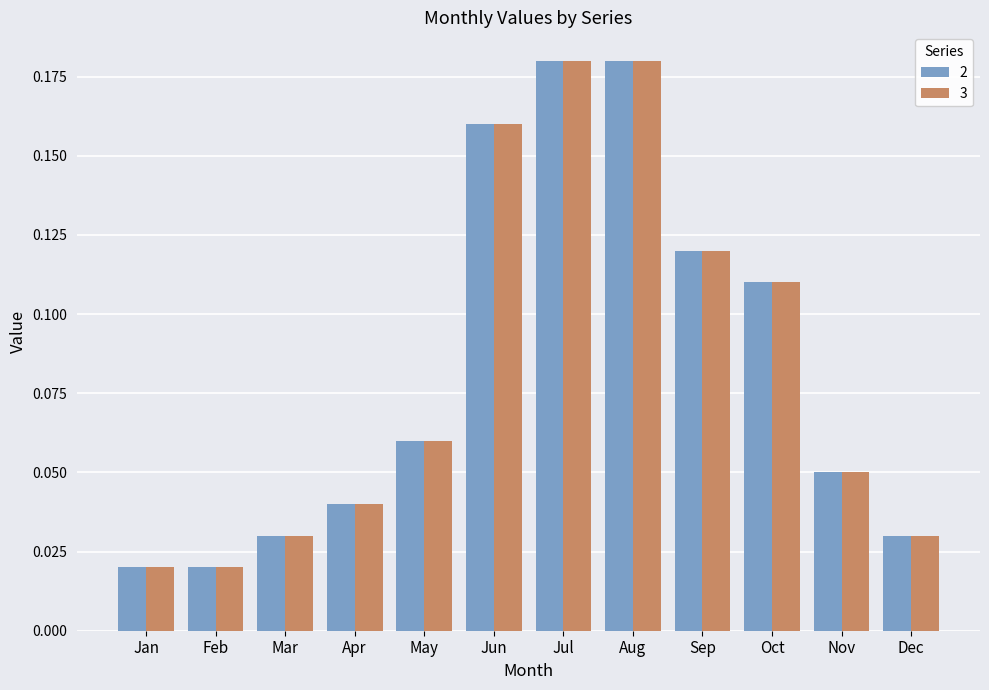

Is the value of 2 at Mar greater than the value of 3 at Oct?

No